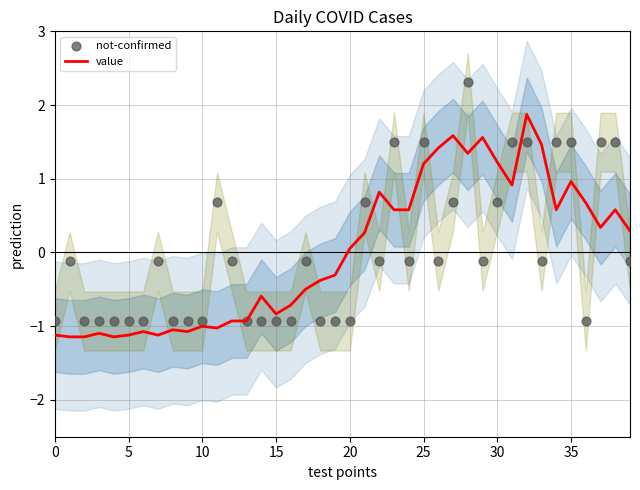

Which series has the largest Y range (max minus min)?

not-confirmed